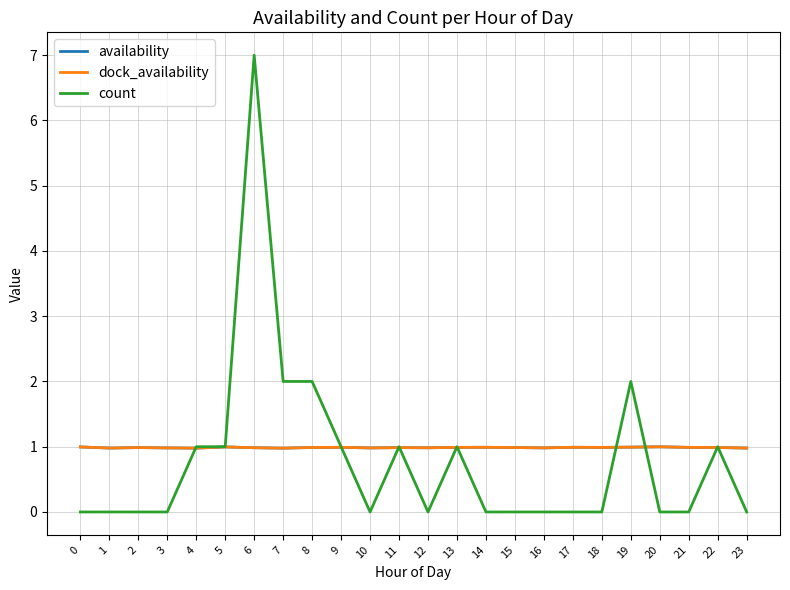

Rank the categories by availability value from lowest to highest.

7, 4, 1, 23, 10, 3, 16, 12, 6, 11, 2, 15, 22, 8, 18, 13, 21, 9, 14, 17, 19, 0, 5, 20